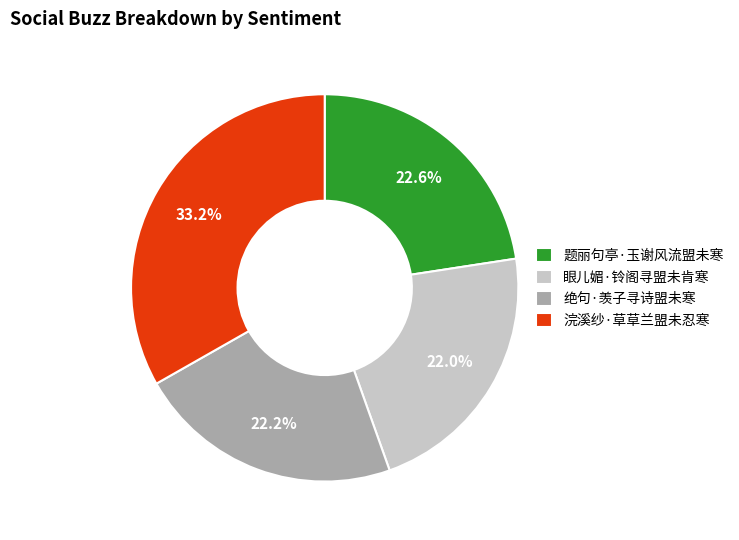

True or false: 浣溪纱·草草兰盟未忍寒 accounts for 24% of the total.

False